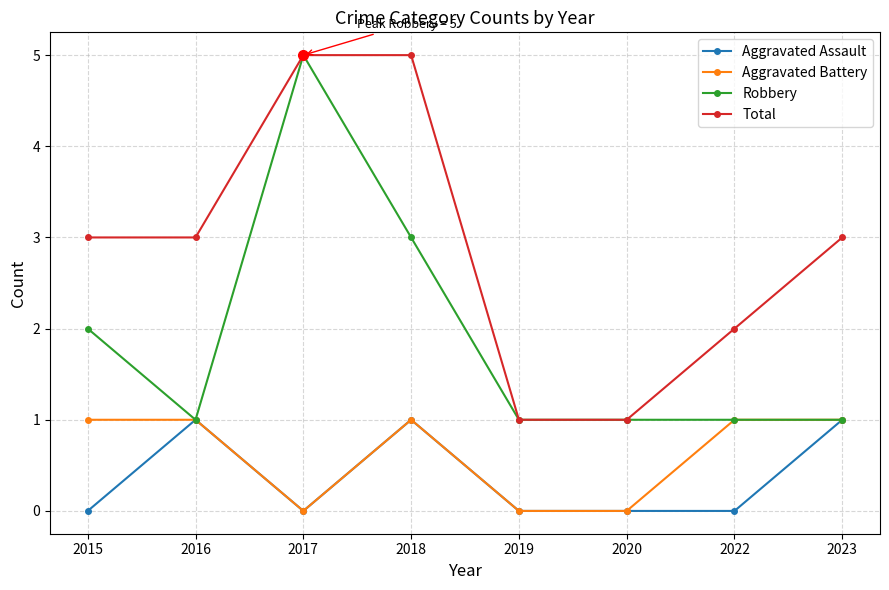

True or false: Total and Aggravated Battery cross at least once.

False